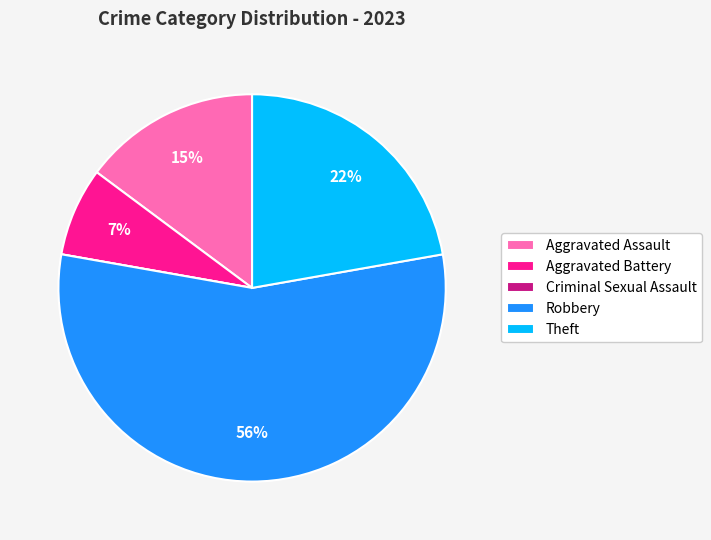

What is the majority slice?

Robbery